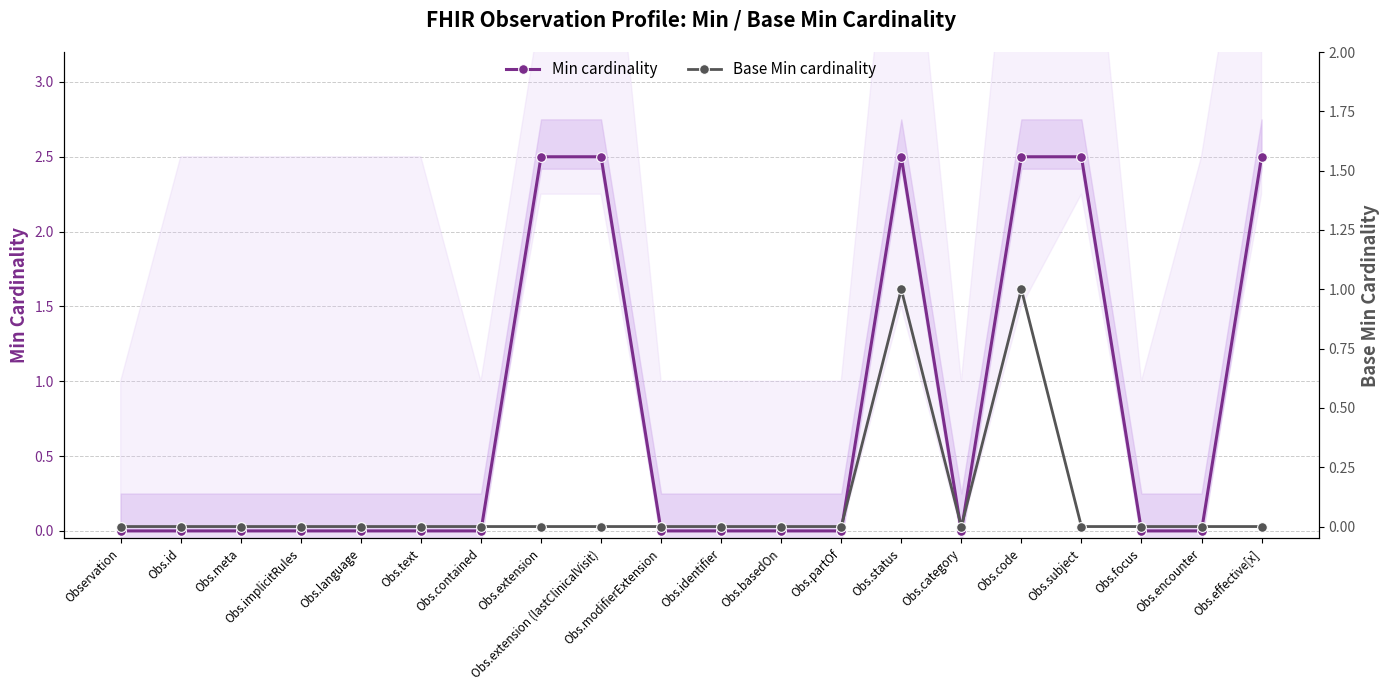

Is the value of Min cardinality at Observation greater than the value of Base Min cardinality at Obs.language?

No